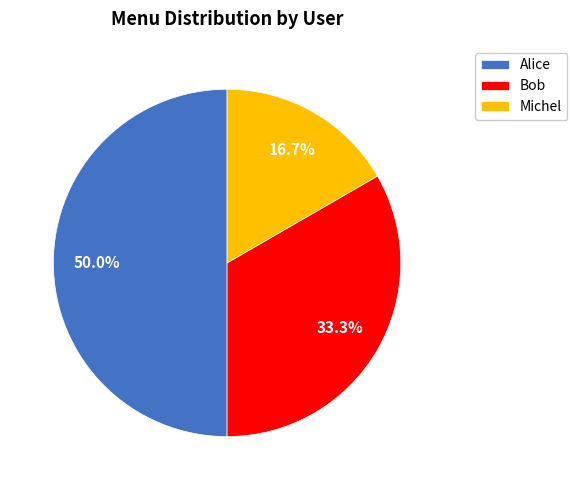

To the nearest percent, what is the combined percentage of Bob and Alice?

83%